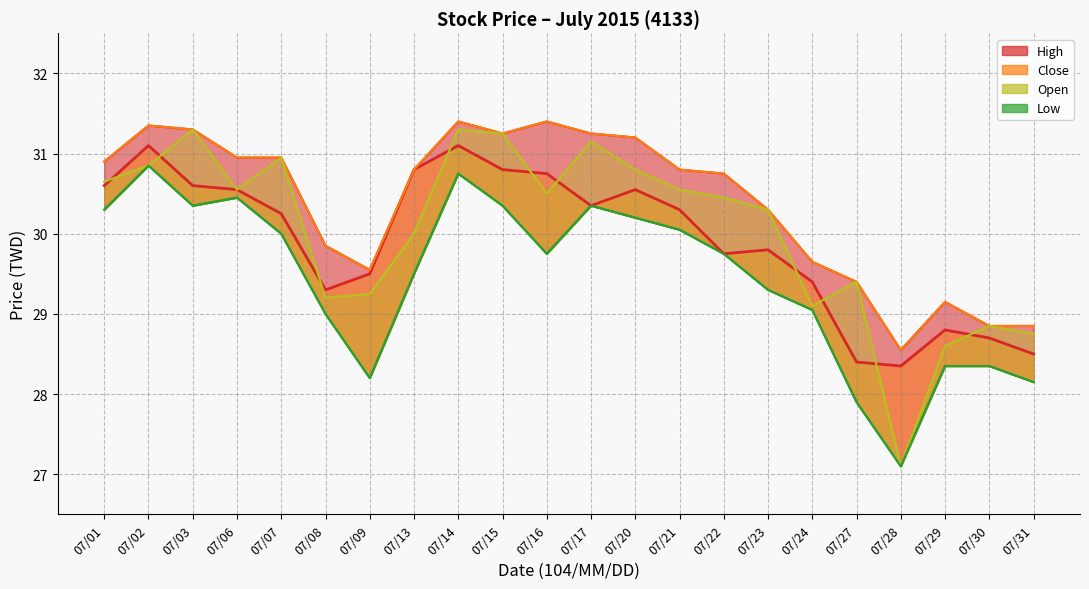

Which series has the largest total across all categories?

High